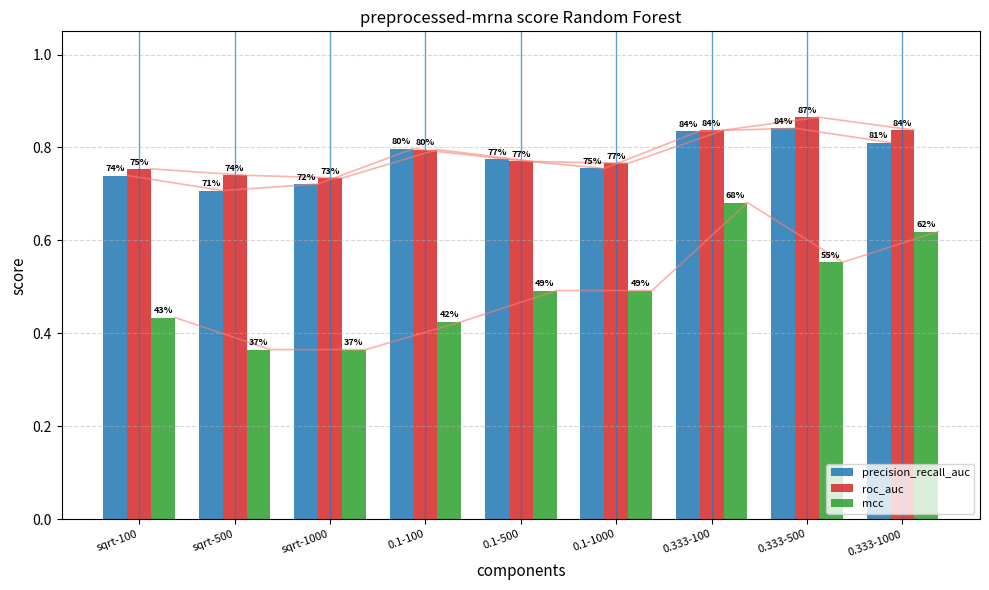

What are all the series names shown in the legend?

precision_recall_auc, roc_auc, mcc